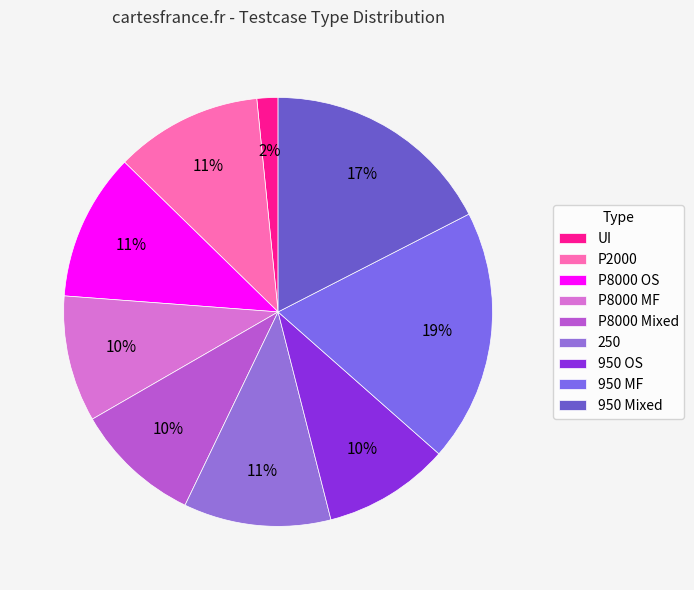

To the nearest percent, what percentage of the pie is P8000 OS?

11%